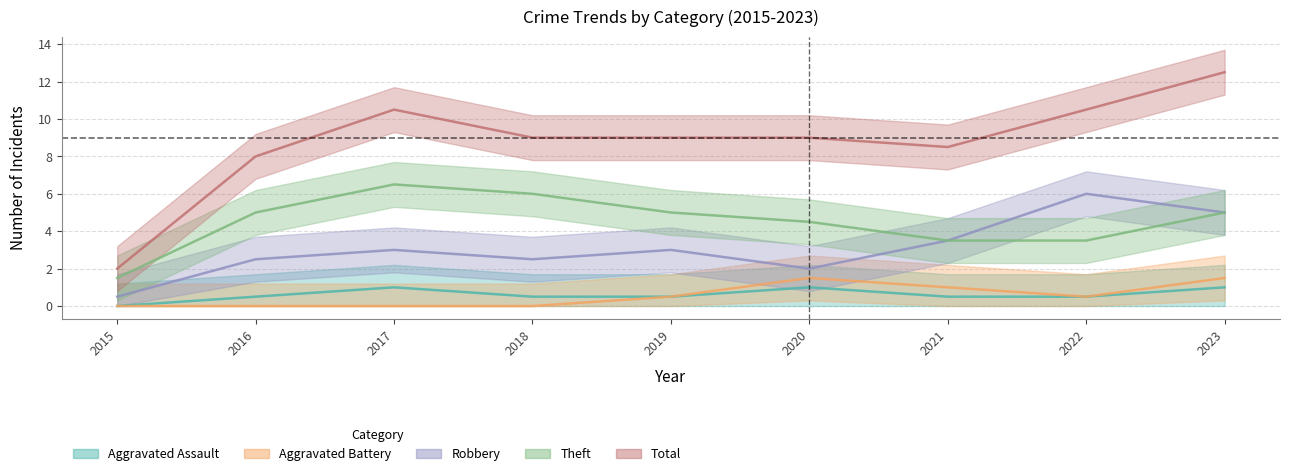

How many categories are shown in the chart?

9